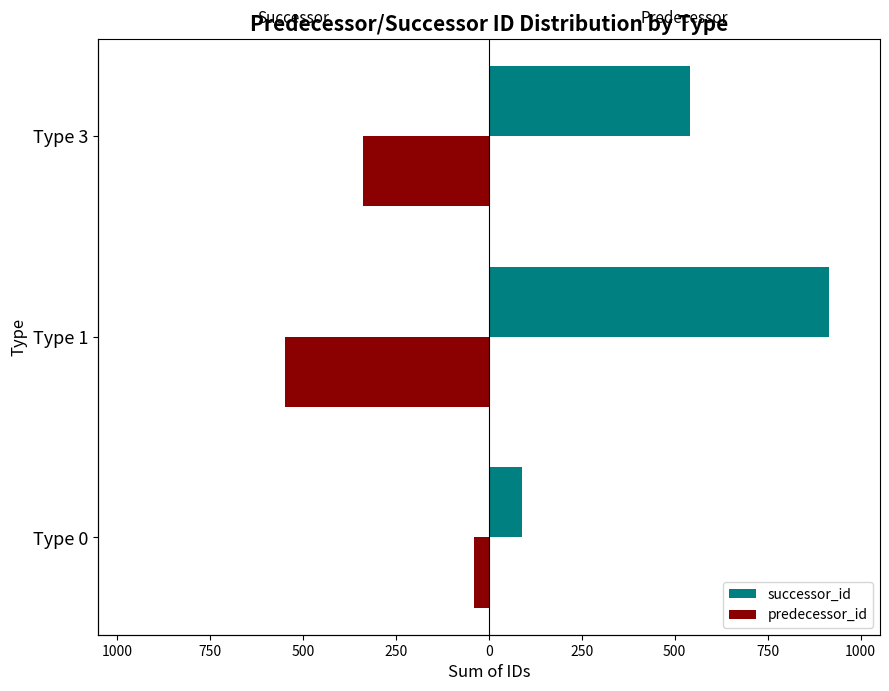

What is the lowest value of the predecessor_id series?

-547